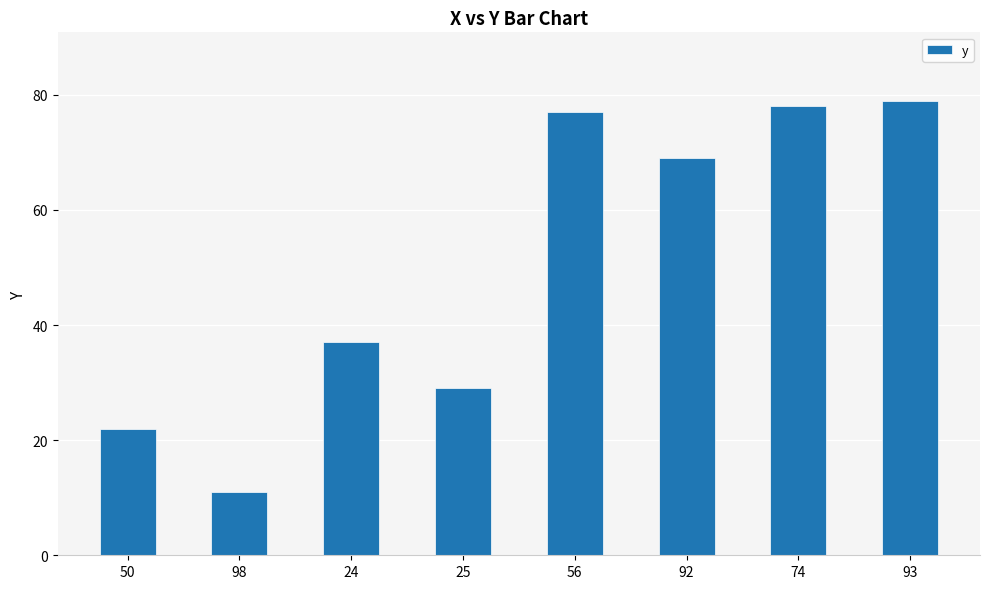

The value at 74 is 78. True or false?

True